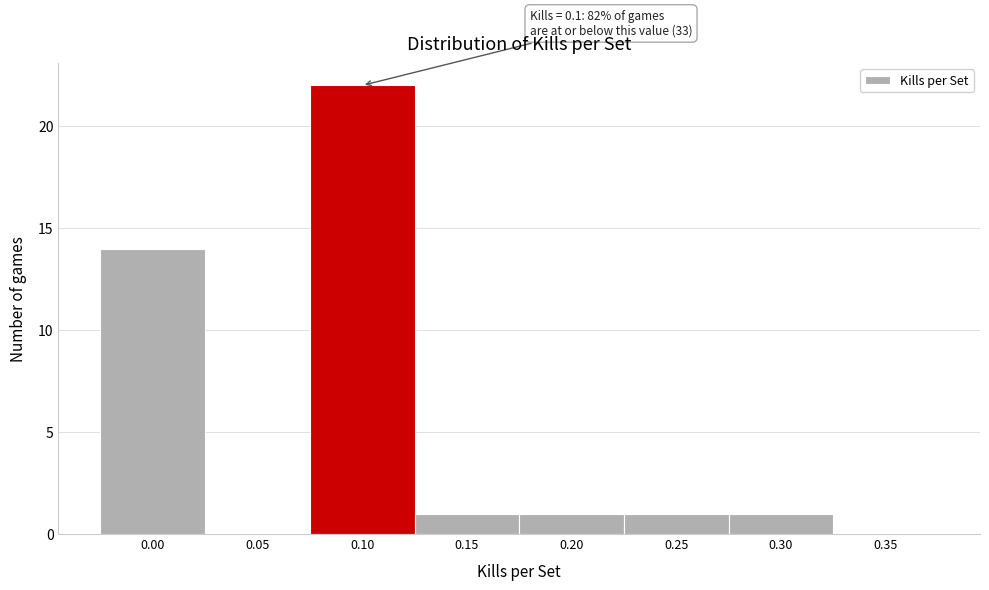

Reading right to left, extract all data points from this chart.

0.35=0	0.30=1	0.25=1	0.20=1	0.15=1	0.10=22	0.05=0	0.00=14